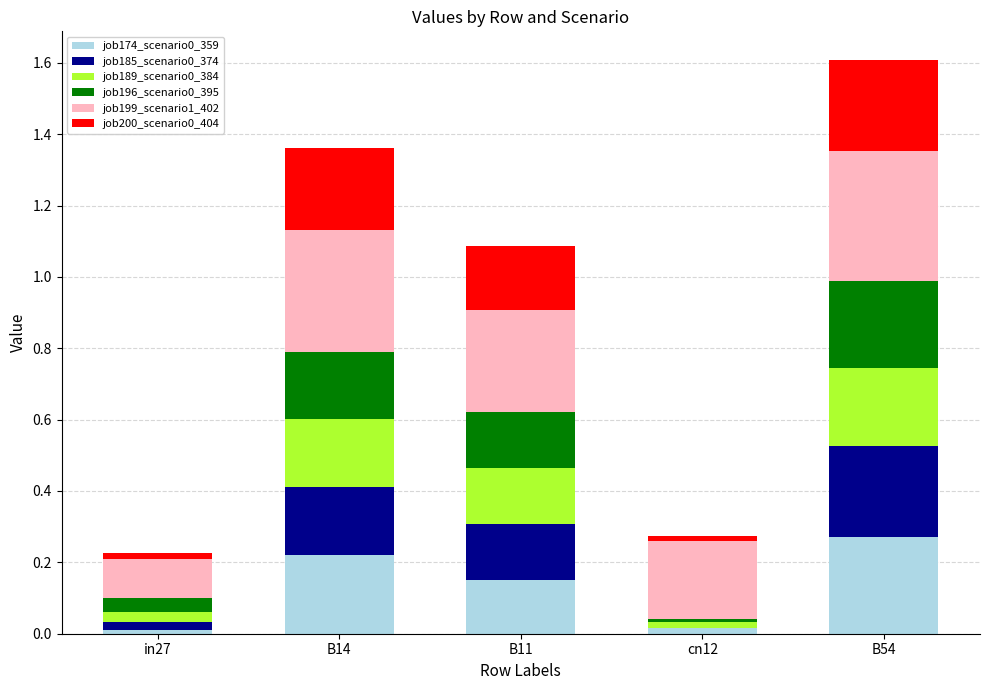

Are the bars grouped side by side (vs. stacked)?

No